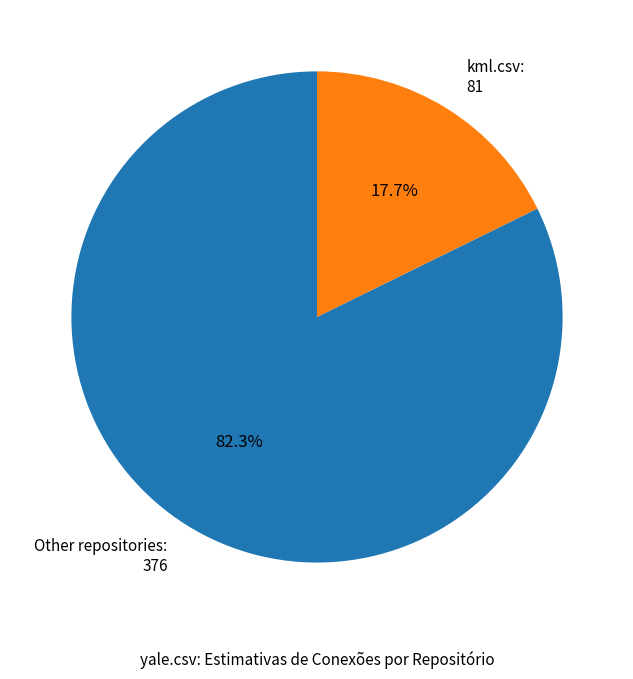

Count the number of slices in the pie.

2